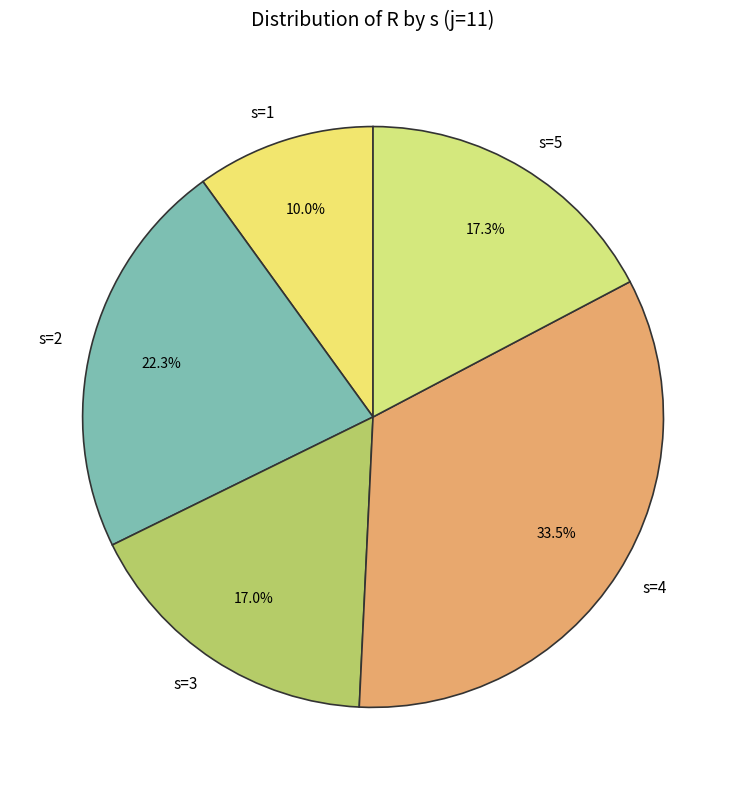

Is there any slice that represents more than half of the pie?

No